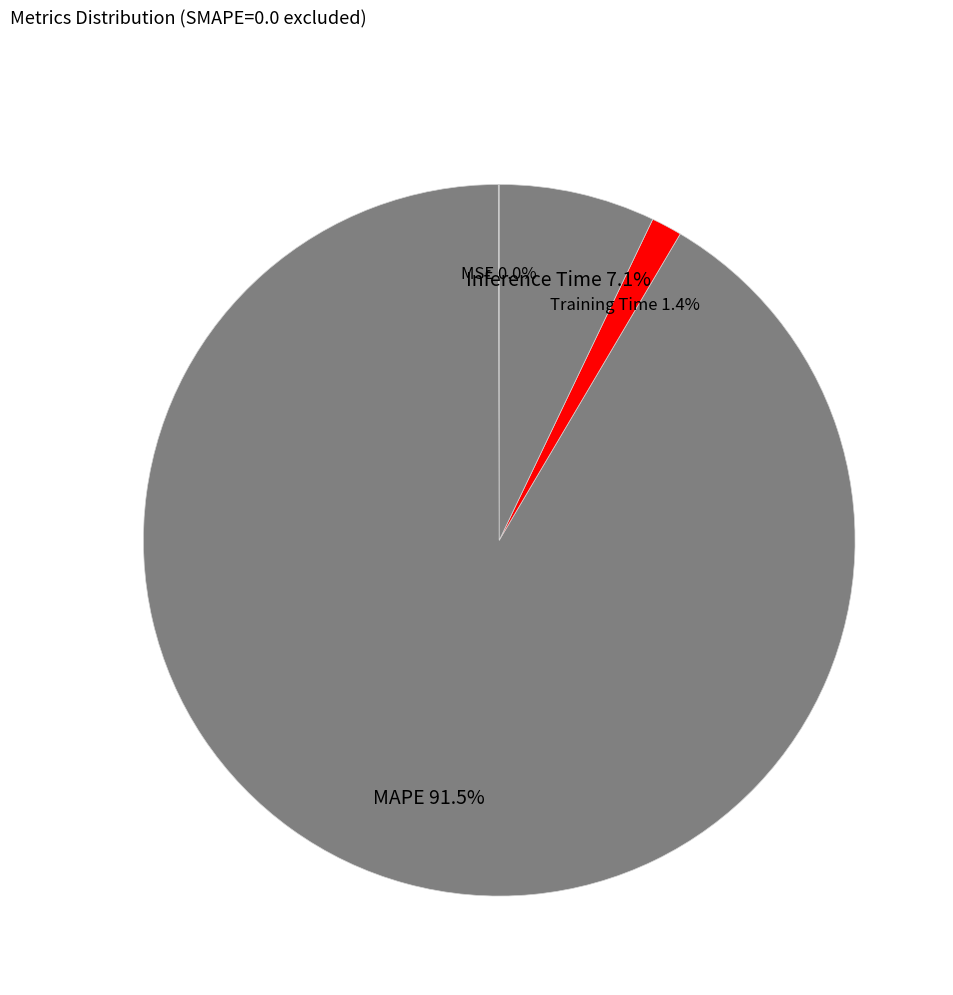

What is the largest slice in the pie chart?

MAPE